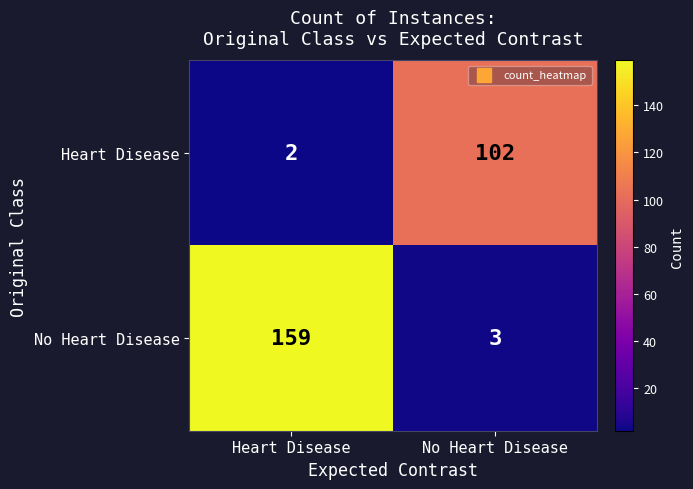

At which label is Heart Disease closest to 52?

Heart Disease